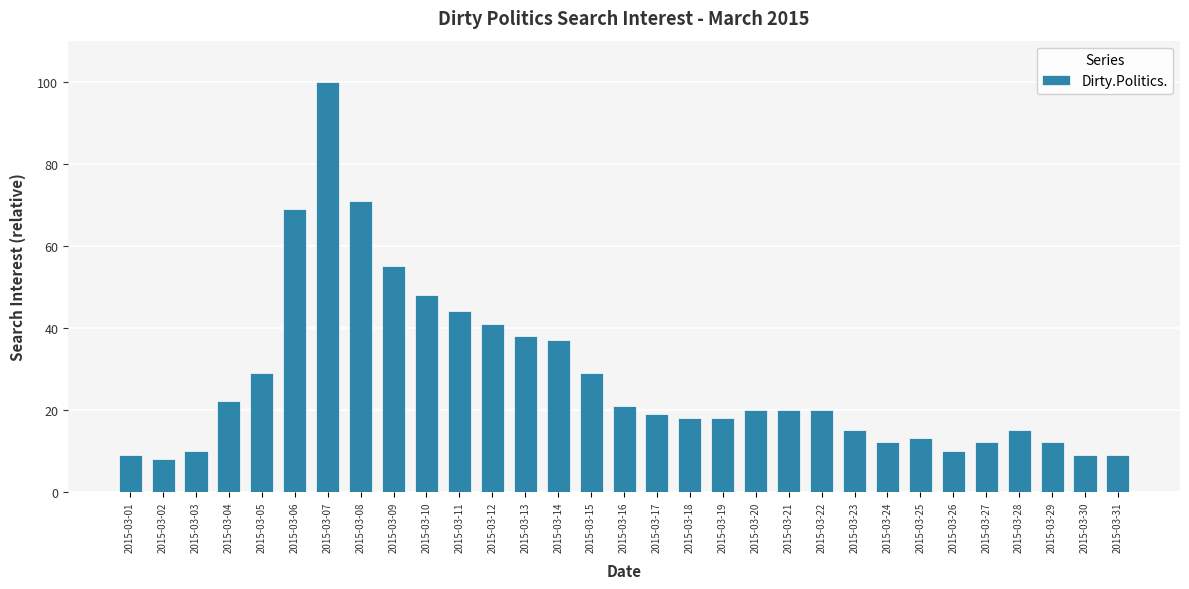

What is the sum of all values?

853